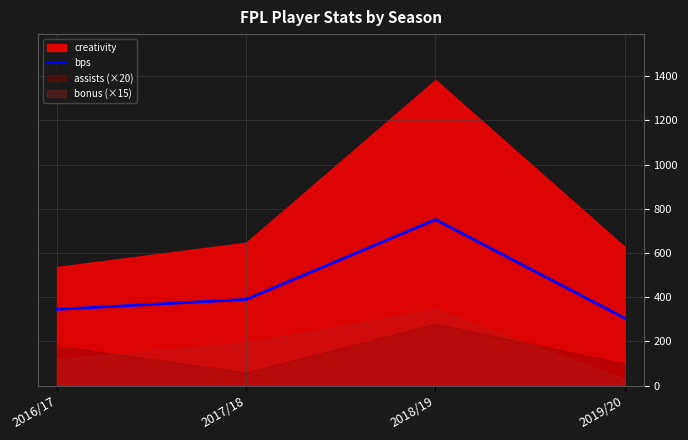

How many lines are shown in the chart?

1